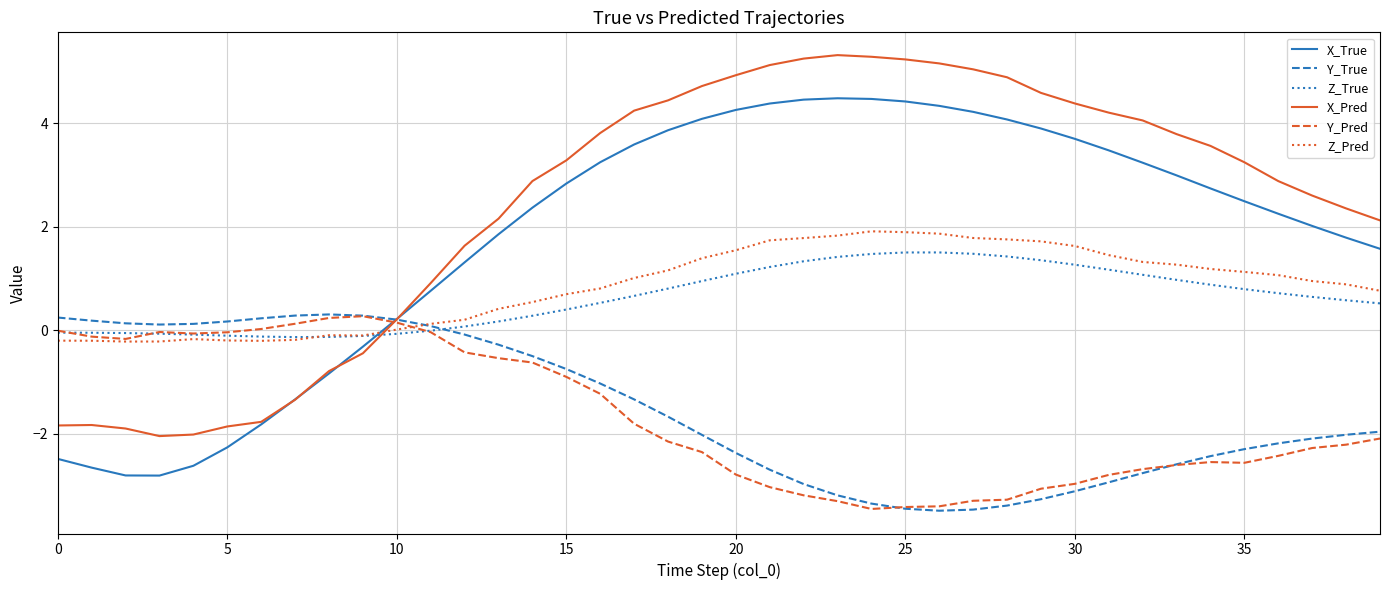

Which series has the largest range (max minus min)?

X_Pred